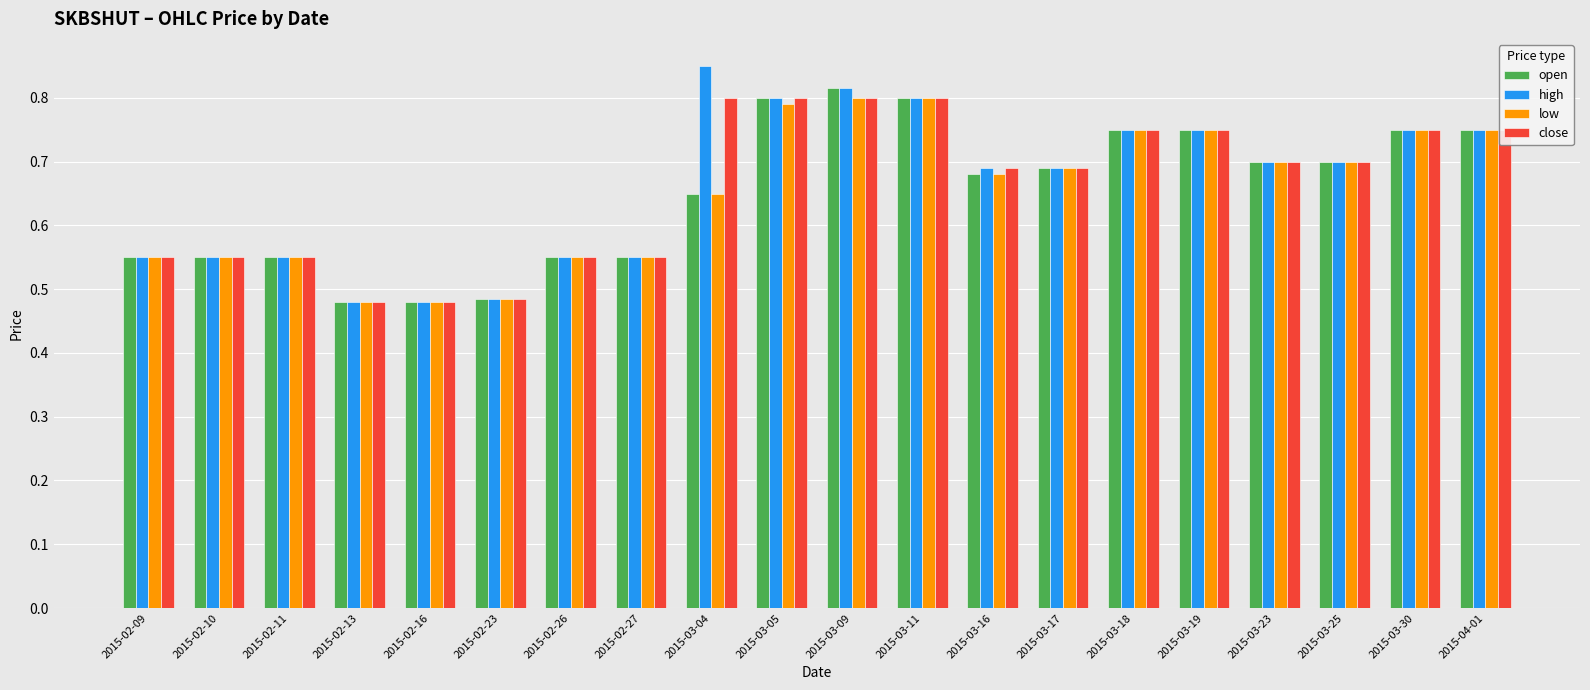

What is the difference between the maximum and minimum values in the low series?

0.3